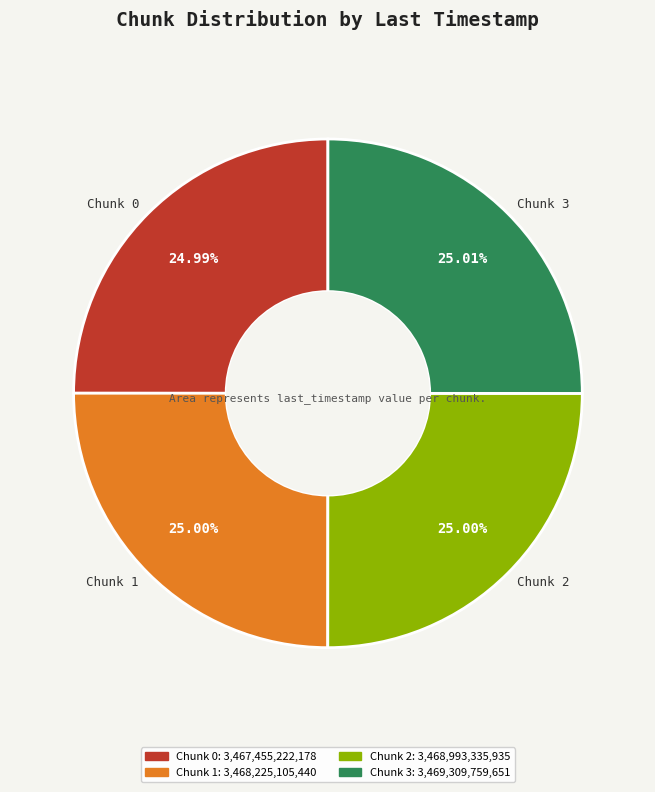

What portion of the pie excludes Chunk 1?

75.0%